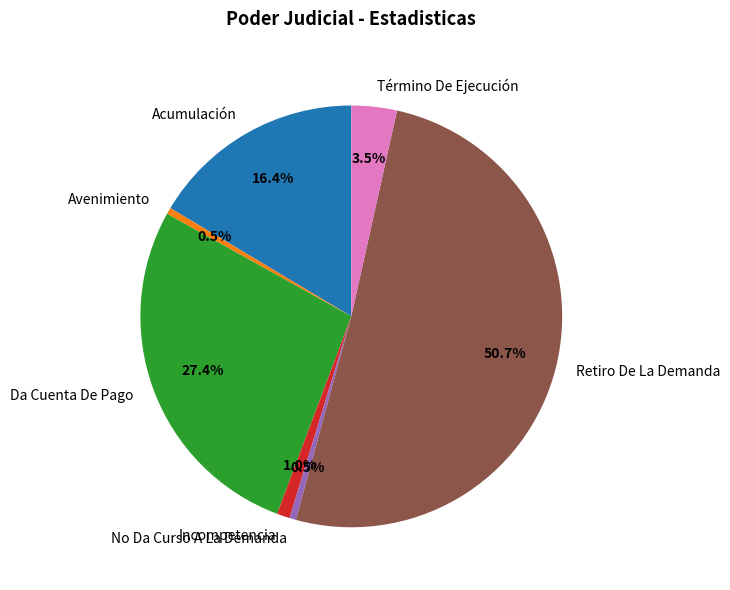

What is the majority slice?

Retiro De La Demanda